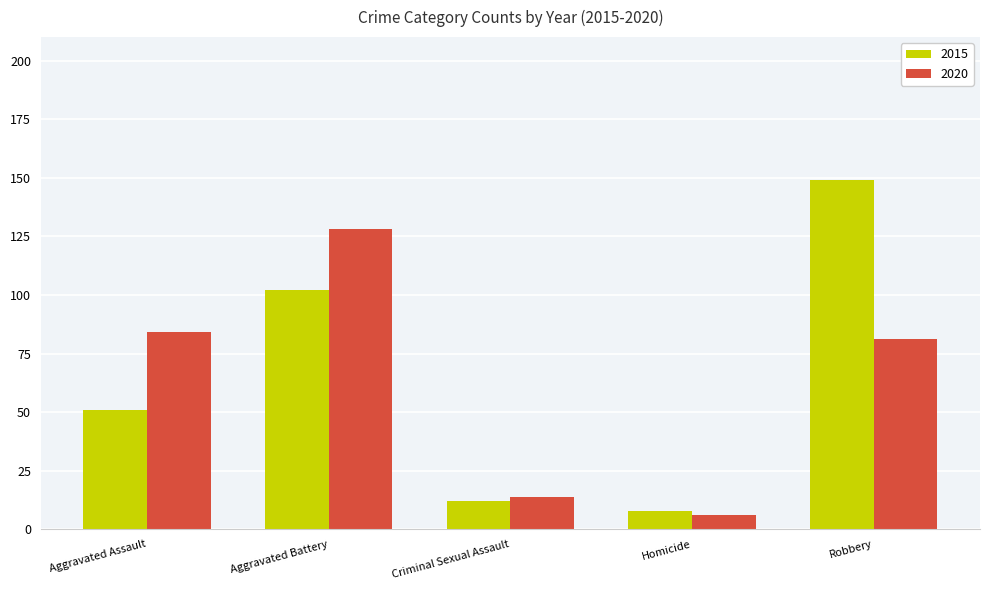

How many values in the 2020 series are below 81?

2